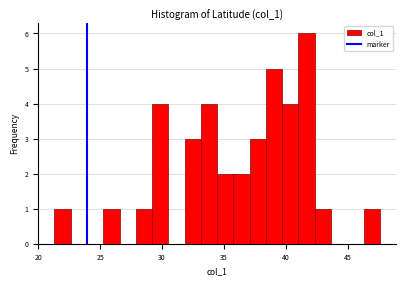

Around what value on the x-axis is the tallest bar? Give the approximate position of its centre, as read against the axis.

41.5